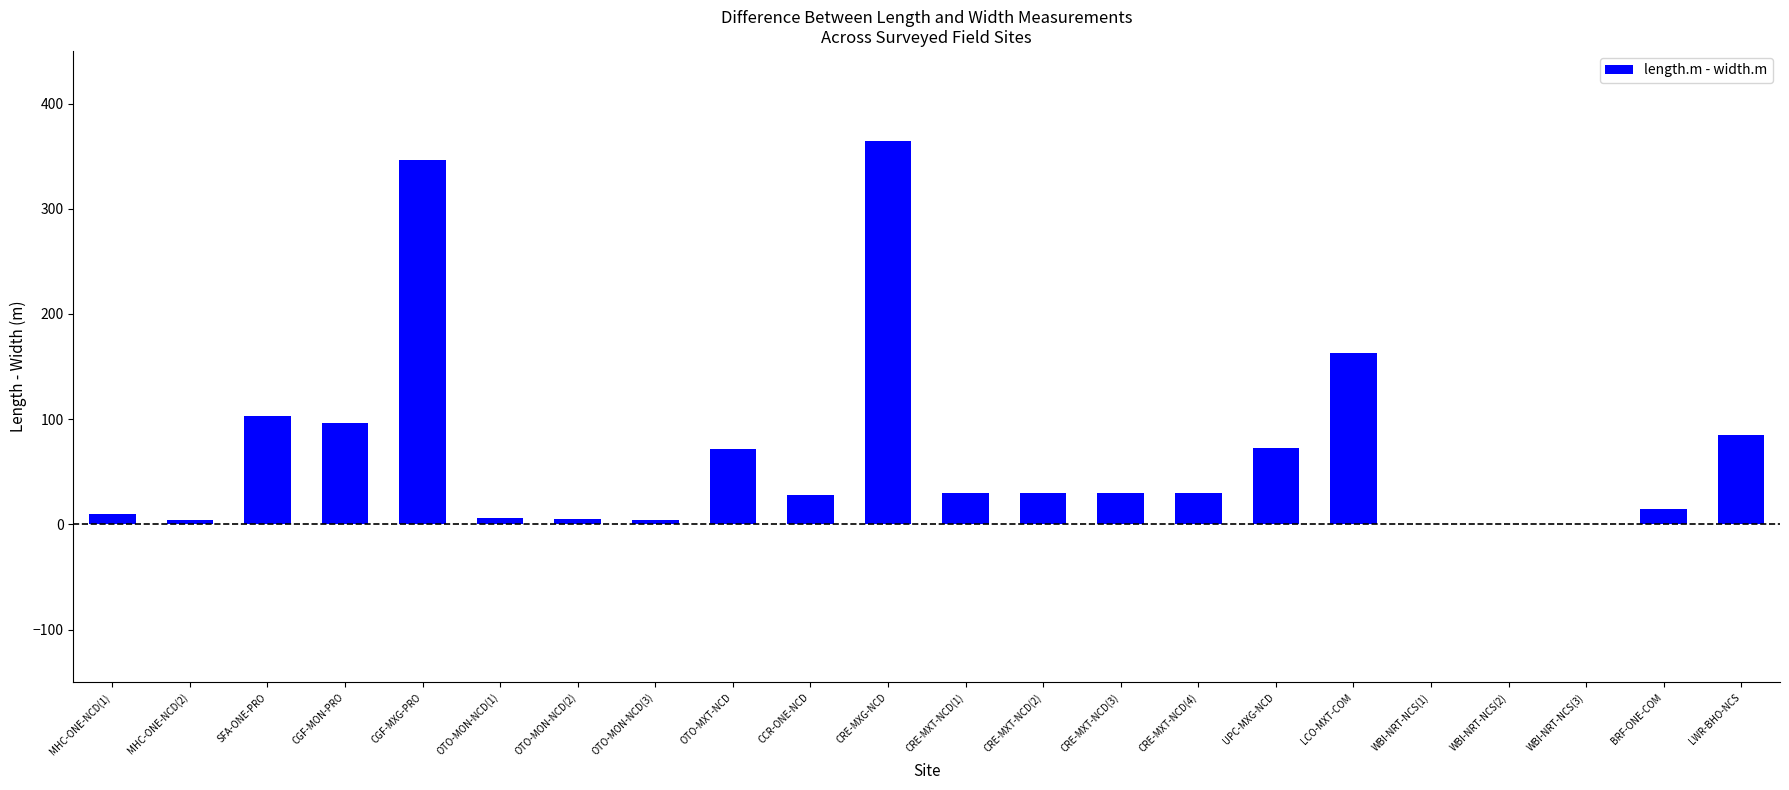

What is the sum of all values?

1494.5